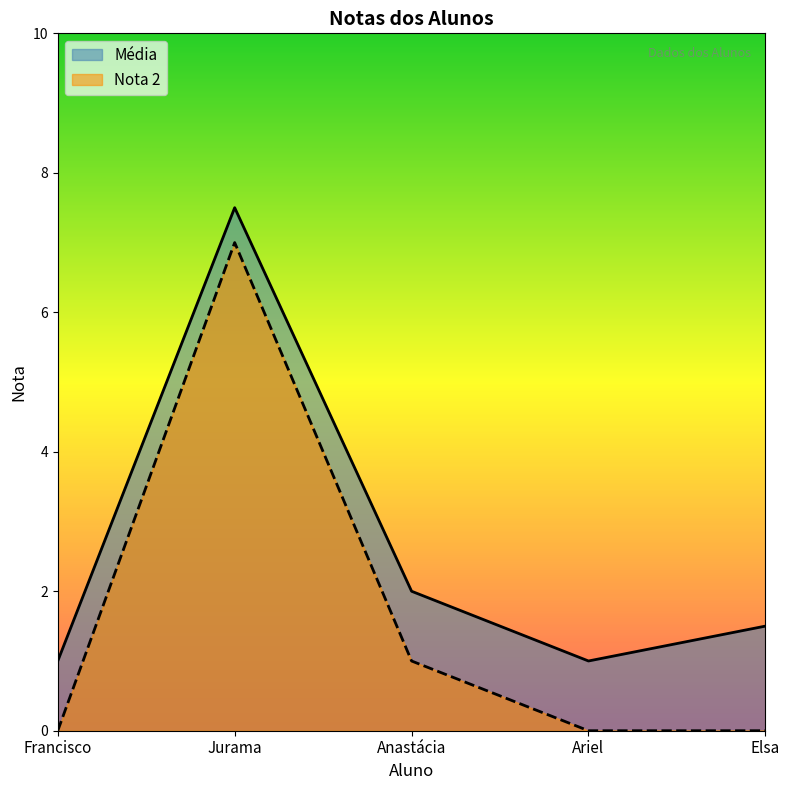

Is it true that Nota 2 equals 1.0 at Anastácia?

True